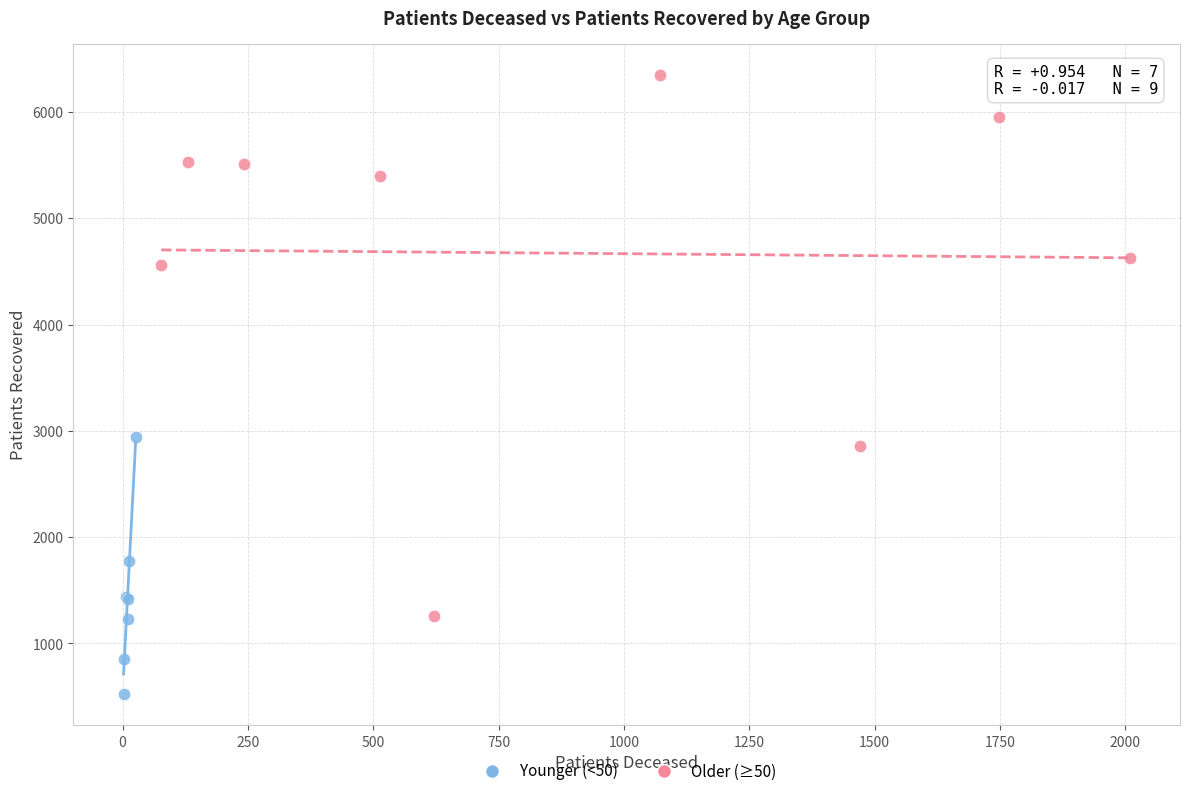

Which series has the largest Y range (max minus min)?

Older (≥50)